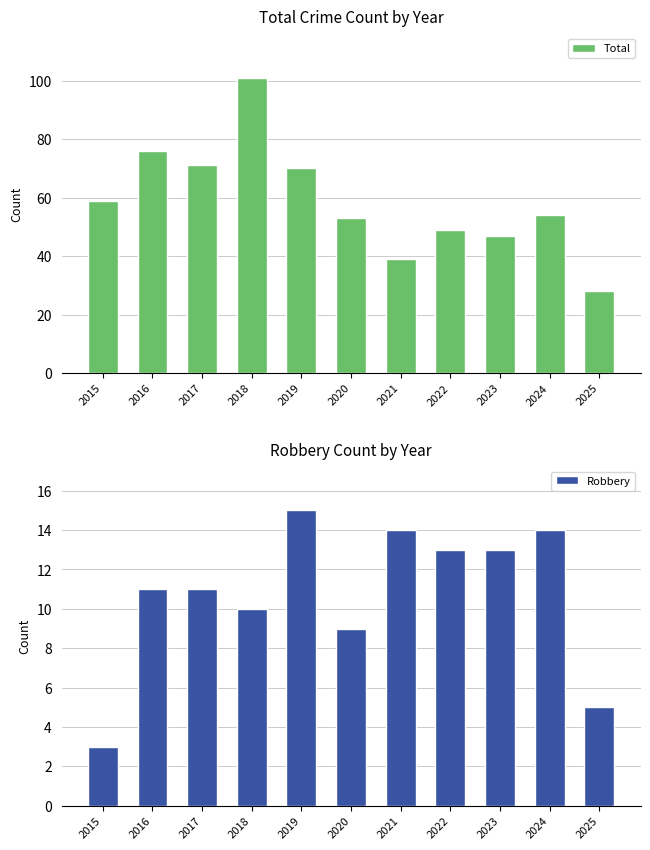

What is the greatest value displayed?

101